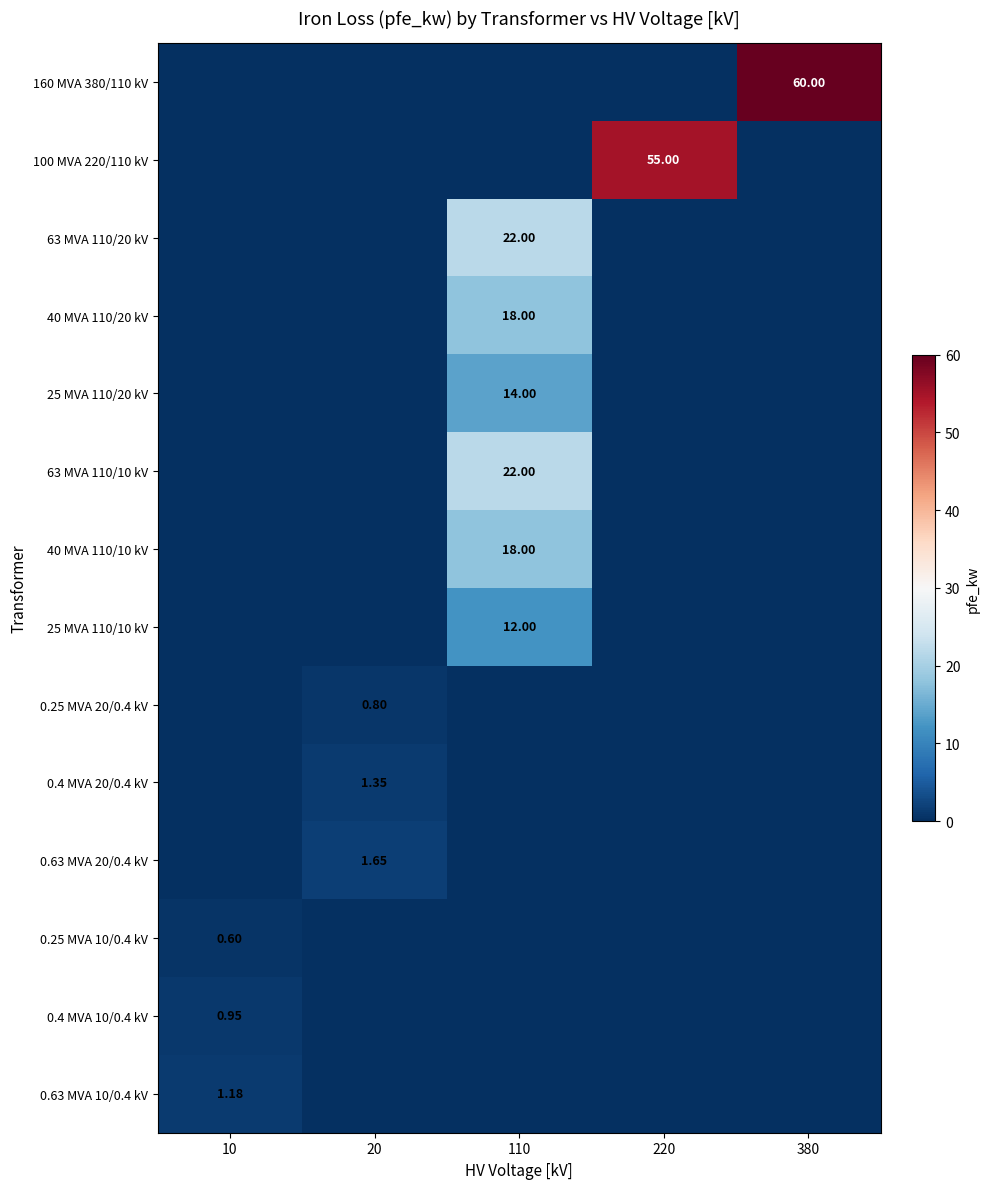

How many series are shown in this chart?

14